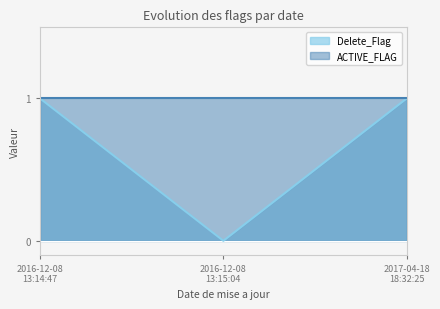

The value of ACTIVE_FLAG_line at 2016-12-08
13:15:04 is 2. True or false?

False